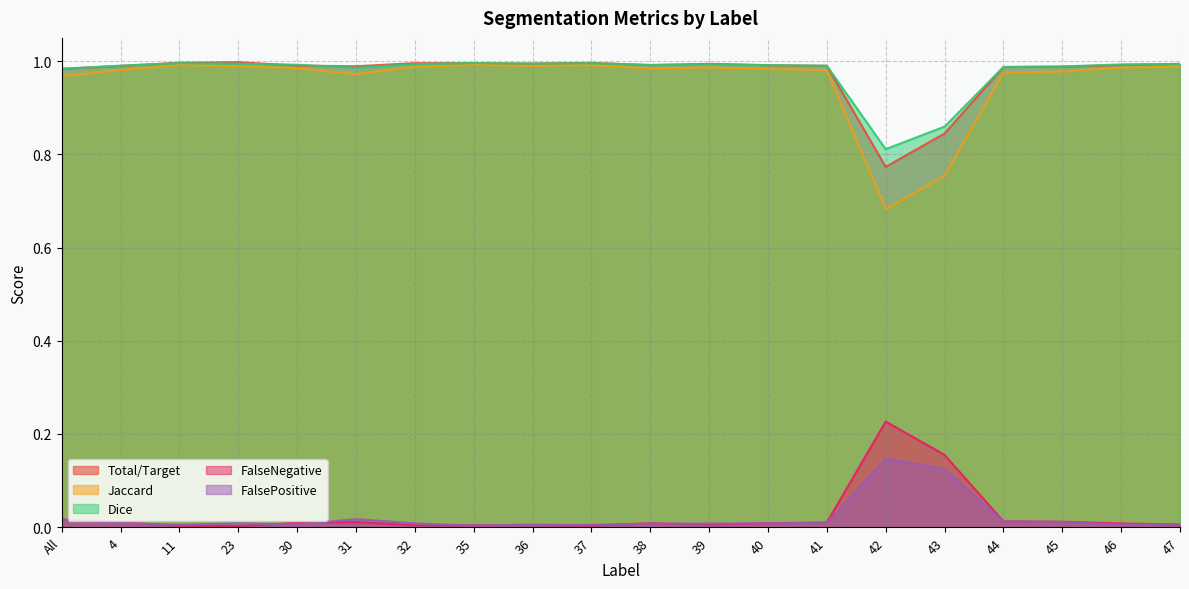

Which series has the largest range (max minus min)?

Jaccard